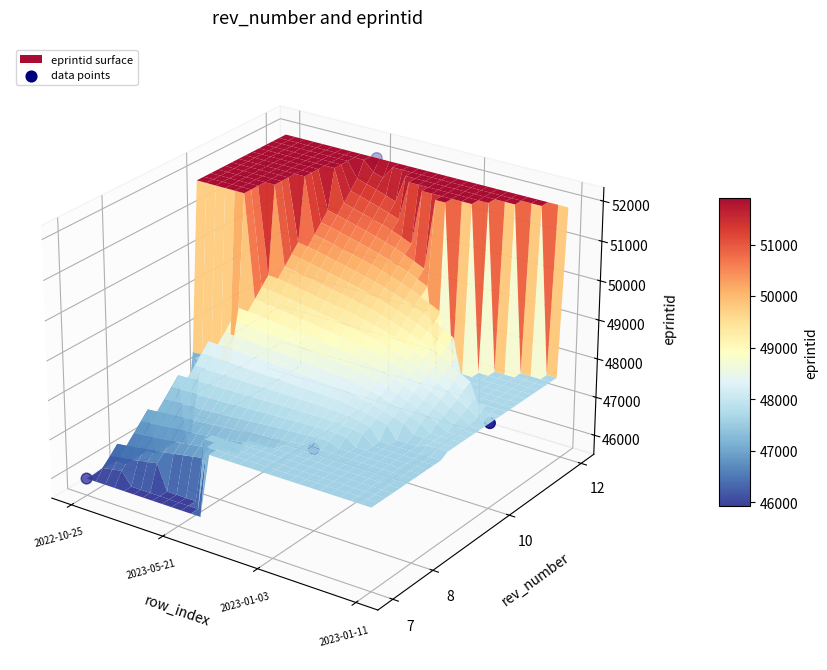

What is the change in value from 2023-05-21 to 2023-01-11?

-0.1